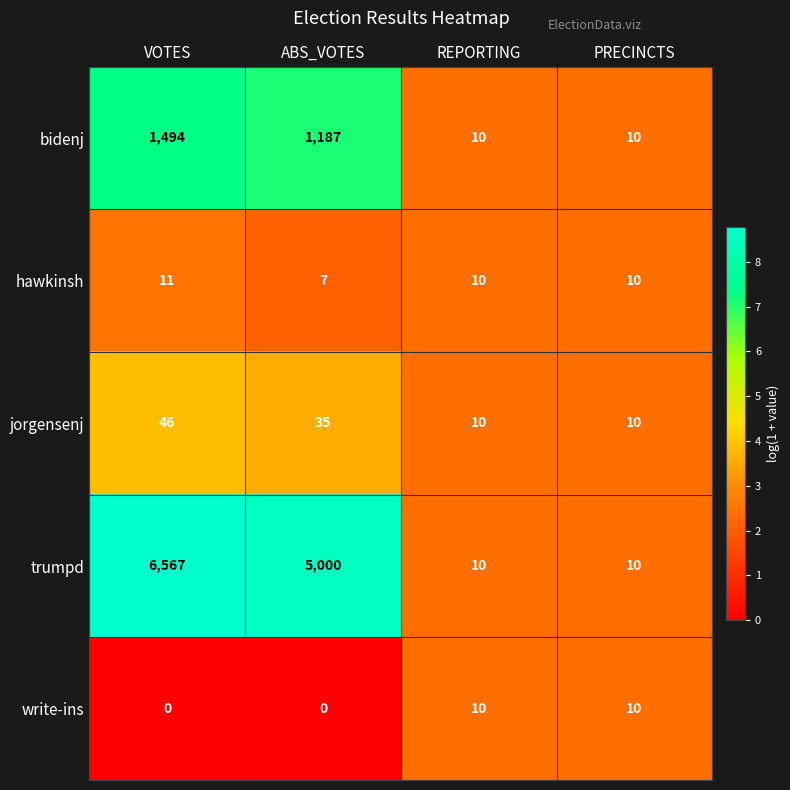

Between VOTES and PRECINCTS, which series saw the biggest shift?

trumpd